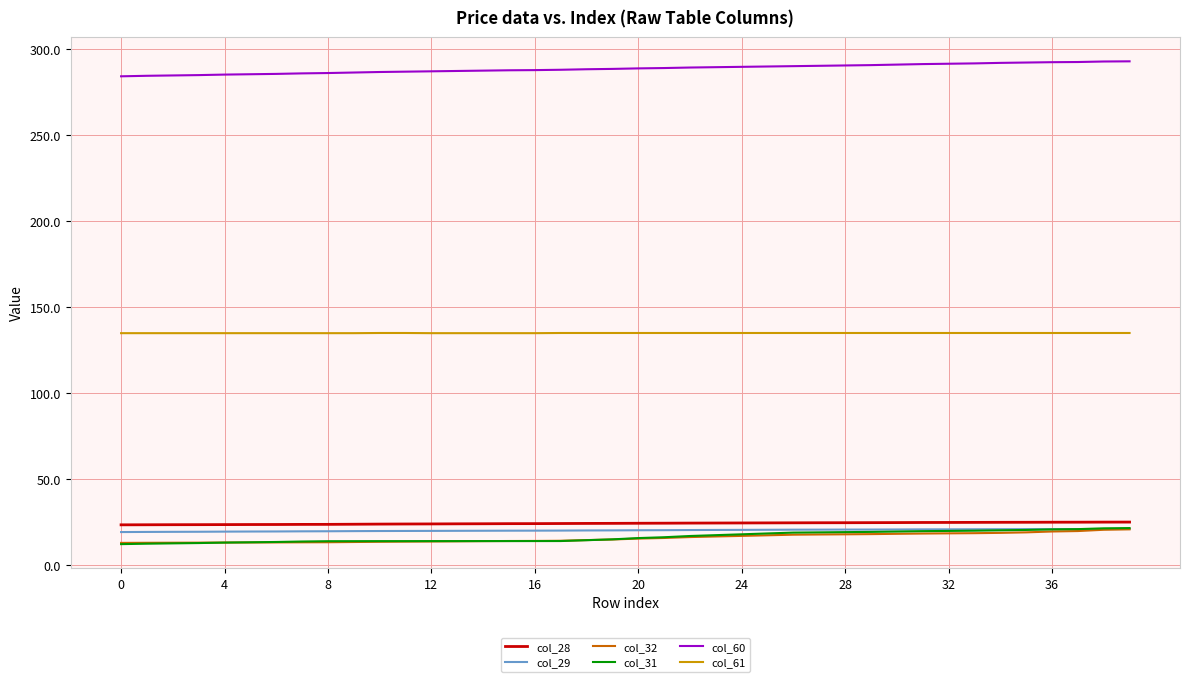

Which series has the largest total across all categories?

col_60